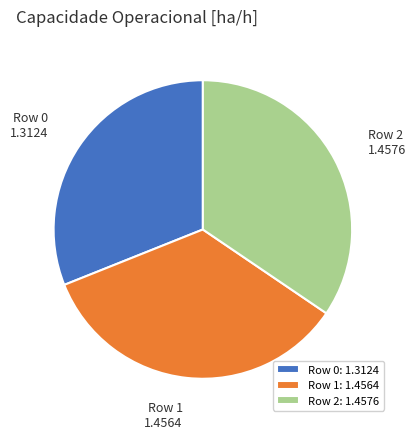

Which has a higher value, Row 0 or Row 1?

Row 1